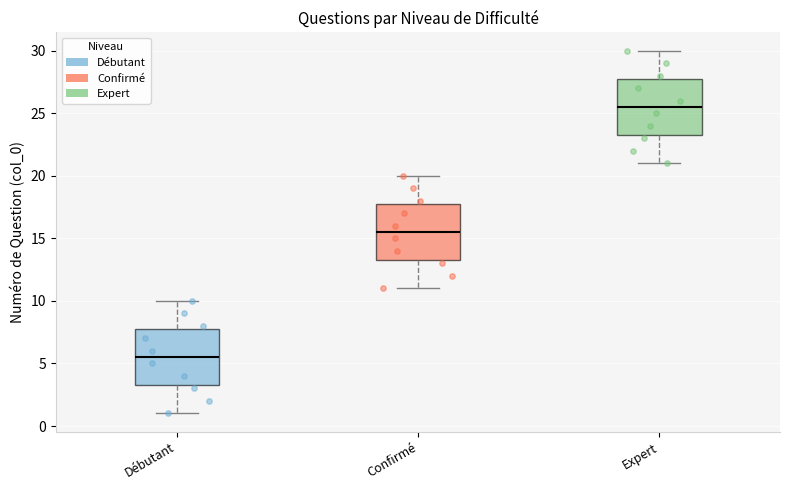

Where does the upper whisker of the box for Confirmé end on the y-axis? The values are not printed on the chart, so give them approximately, as read against the axis.

20.0